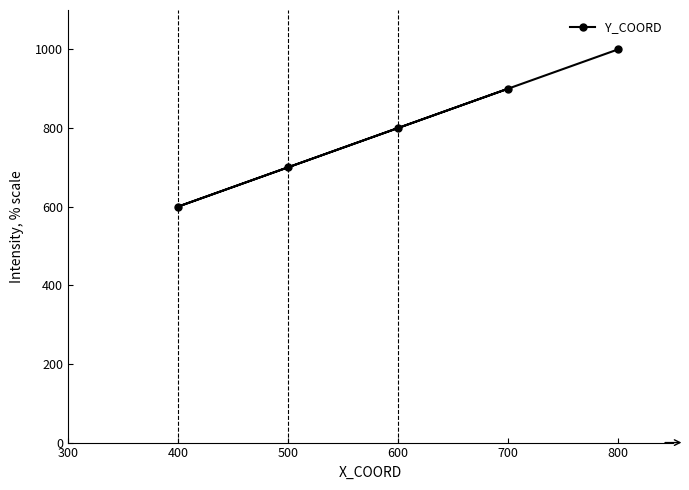

True or false: the data shows 600 at 400.

True